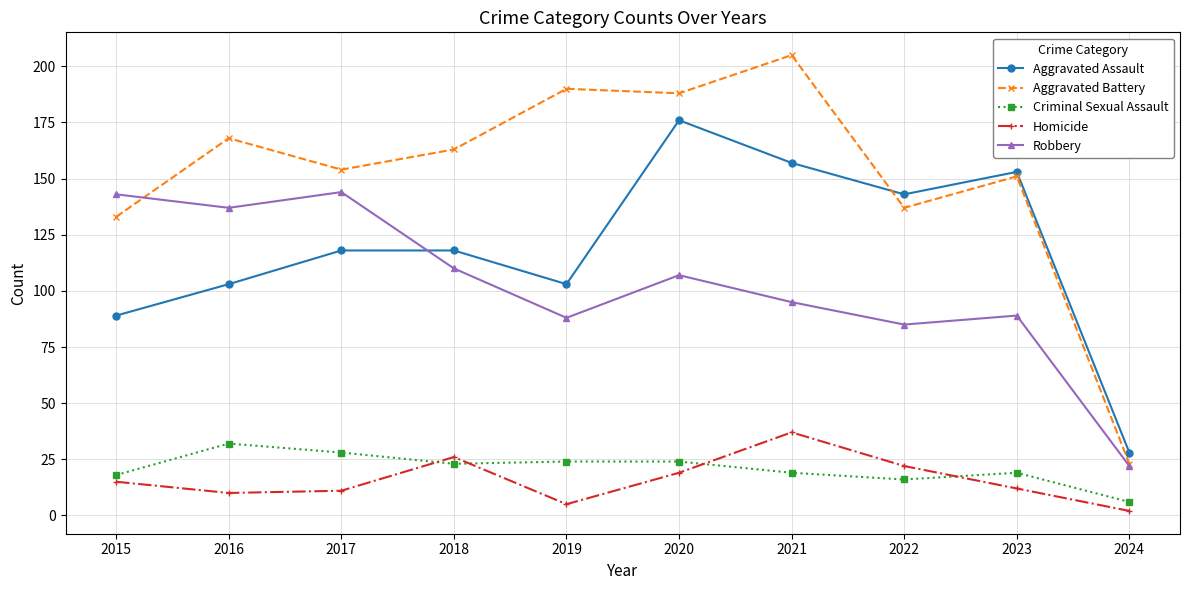

What is the total value across all series at 2020?

514